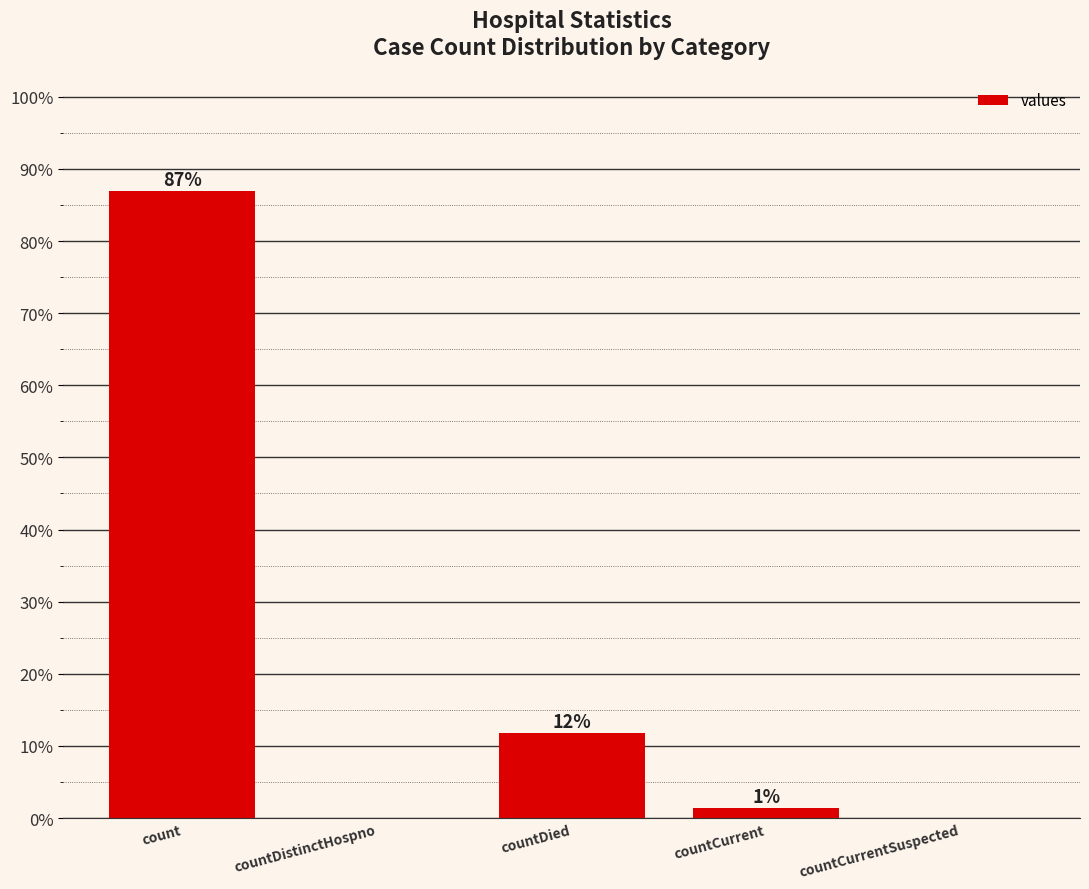

At which label is the value closest to 43?

countDied